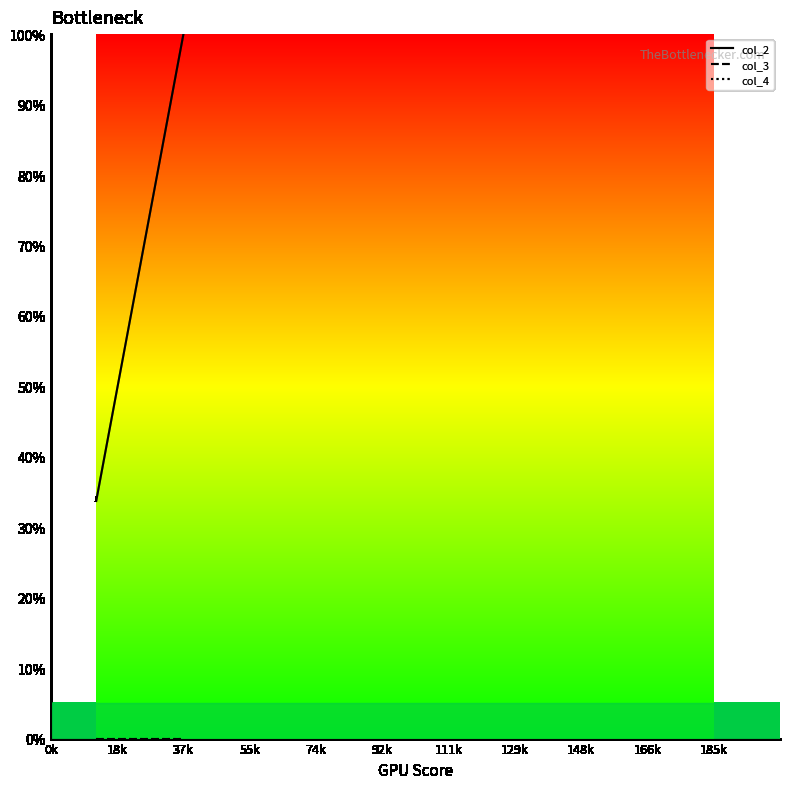

What are all the series names shown in the legend?

col_2, col_3, col_4